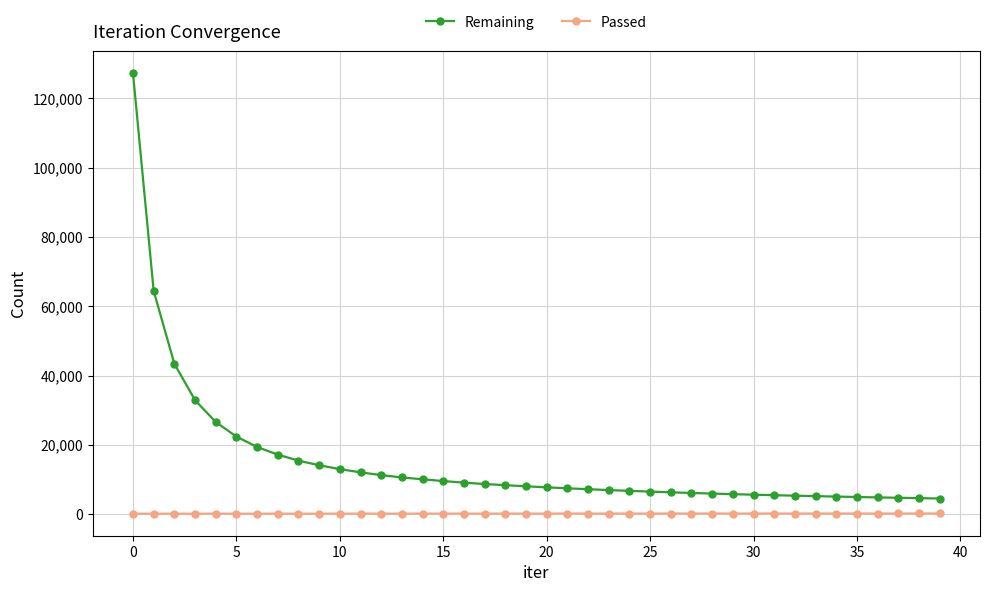

Which series has the widest spread of values?

Remaining